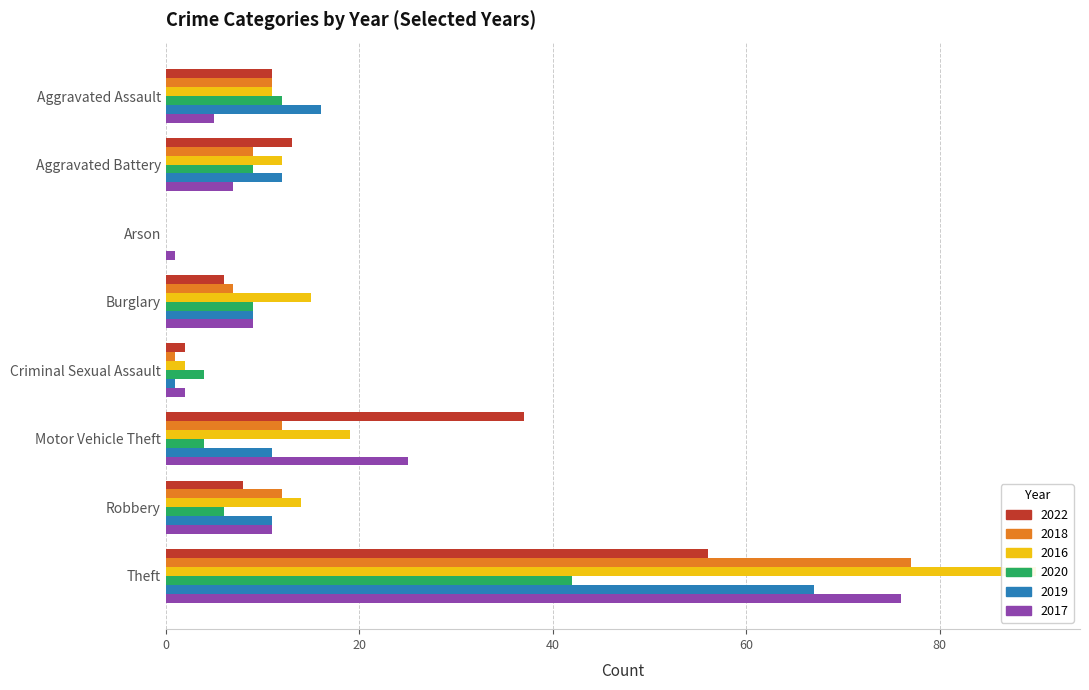

Between Aggravated Assault and Burglary, which series saw the biggest shift?

2019